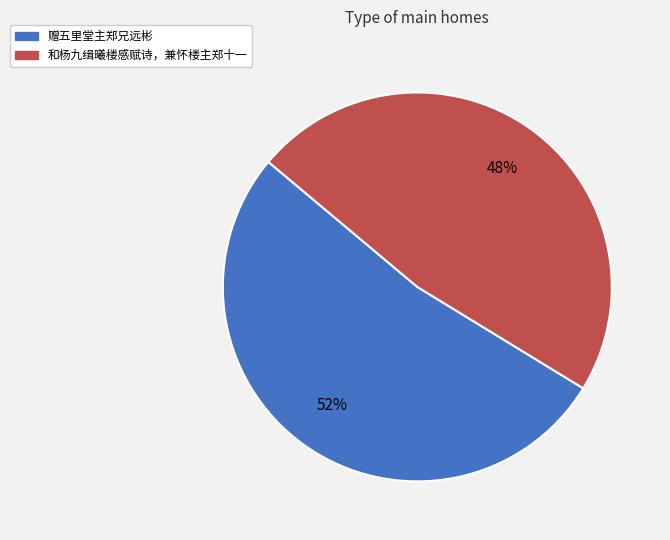

Which slice represents more than half of the pie?

赠五里堂主郑兄远彬